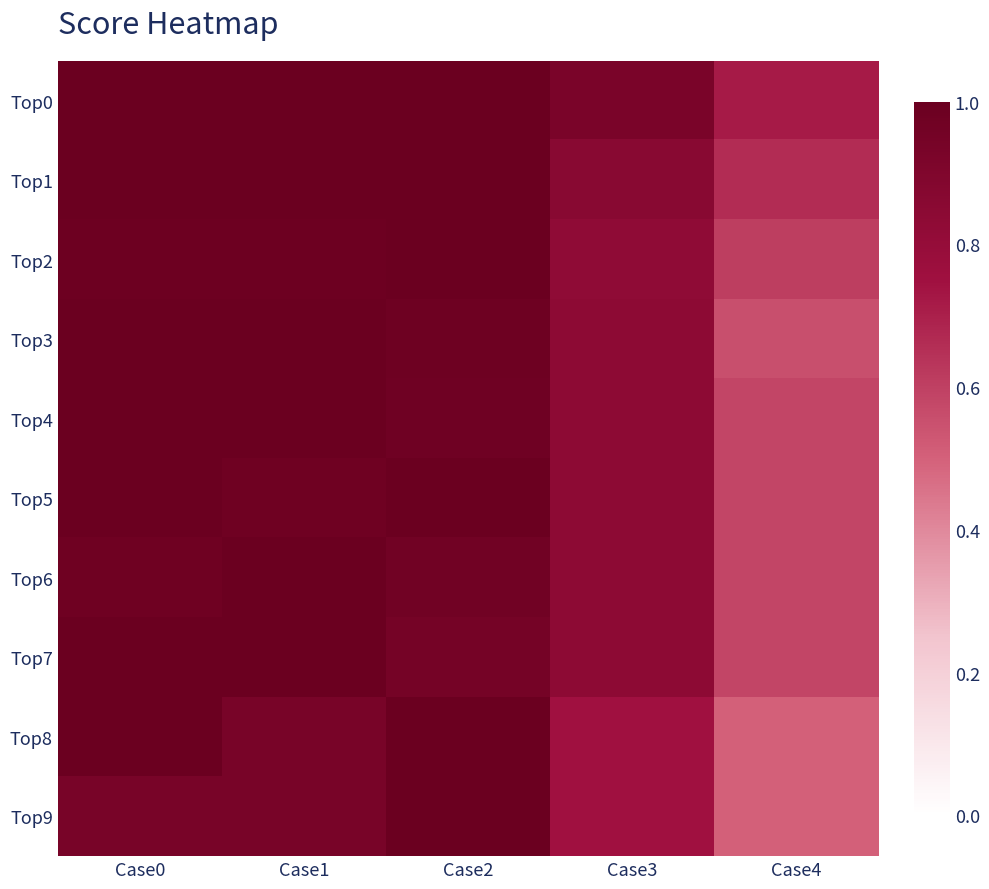

Which series has the largest total across all categories?

Top0